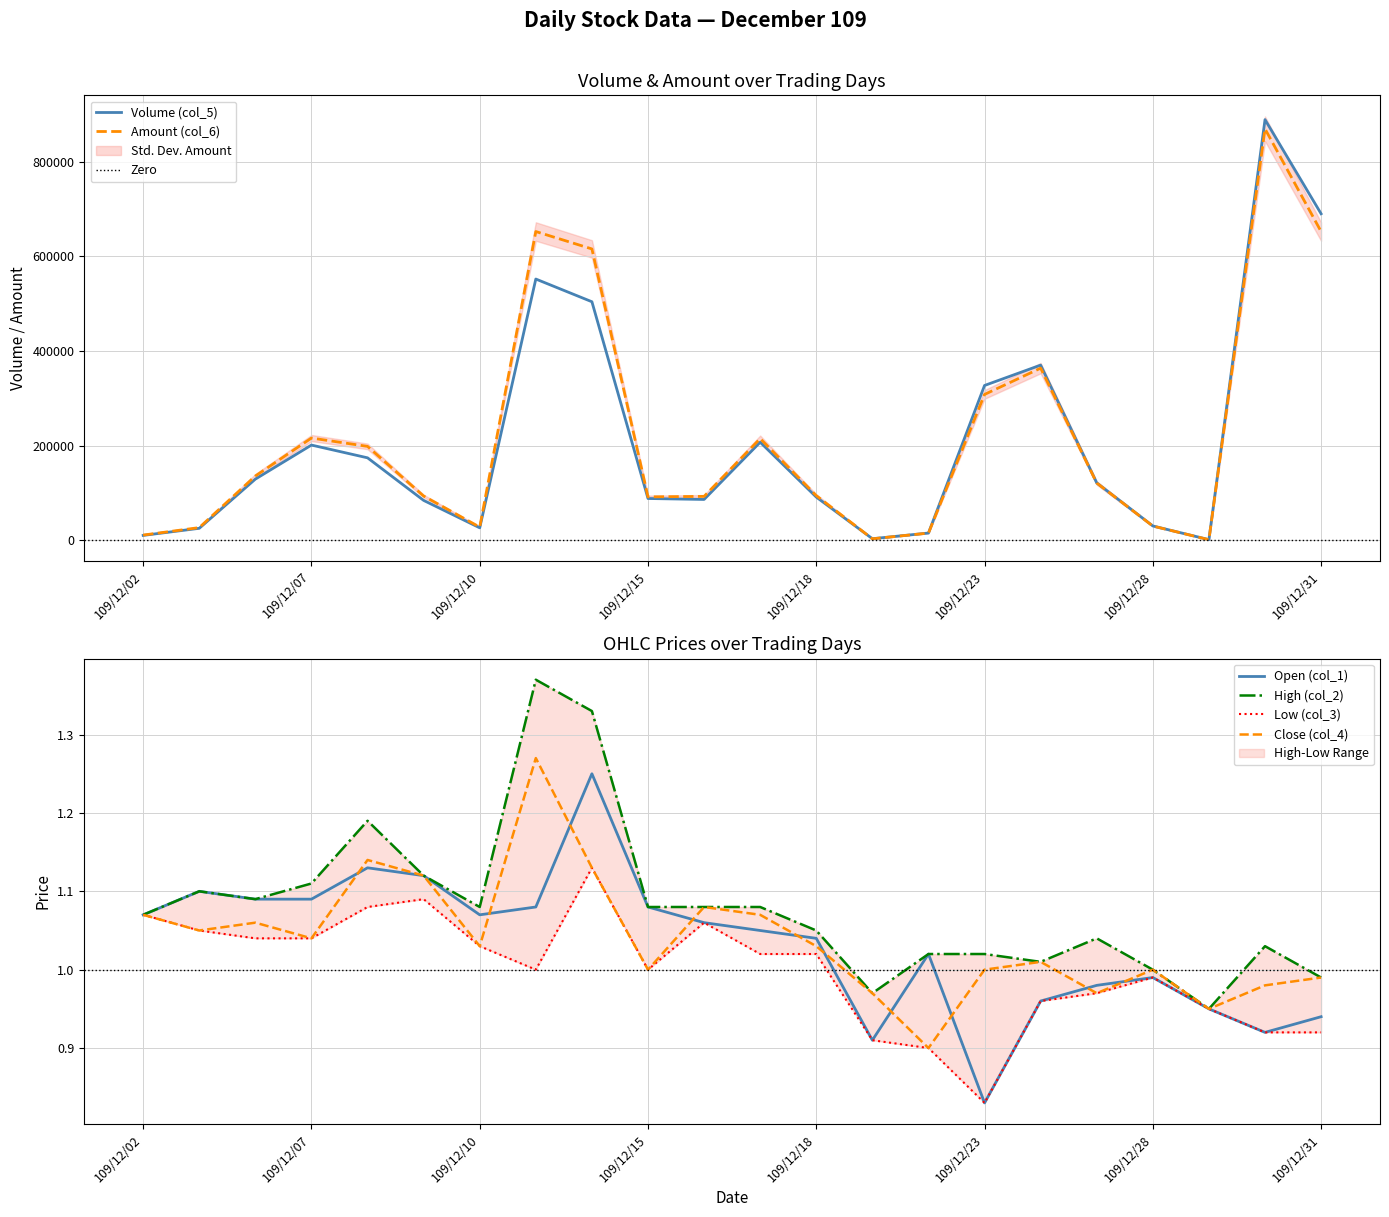

Is the value of Amount (col_6) at 109/12/22 greater than the value of High (col_2) at 109/12/28?

Yes